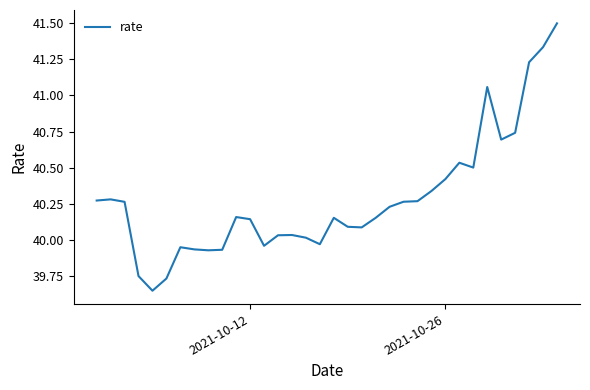

What is the maximum value shown in the chart?

41.5